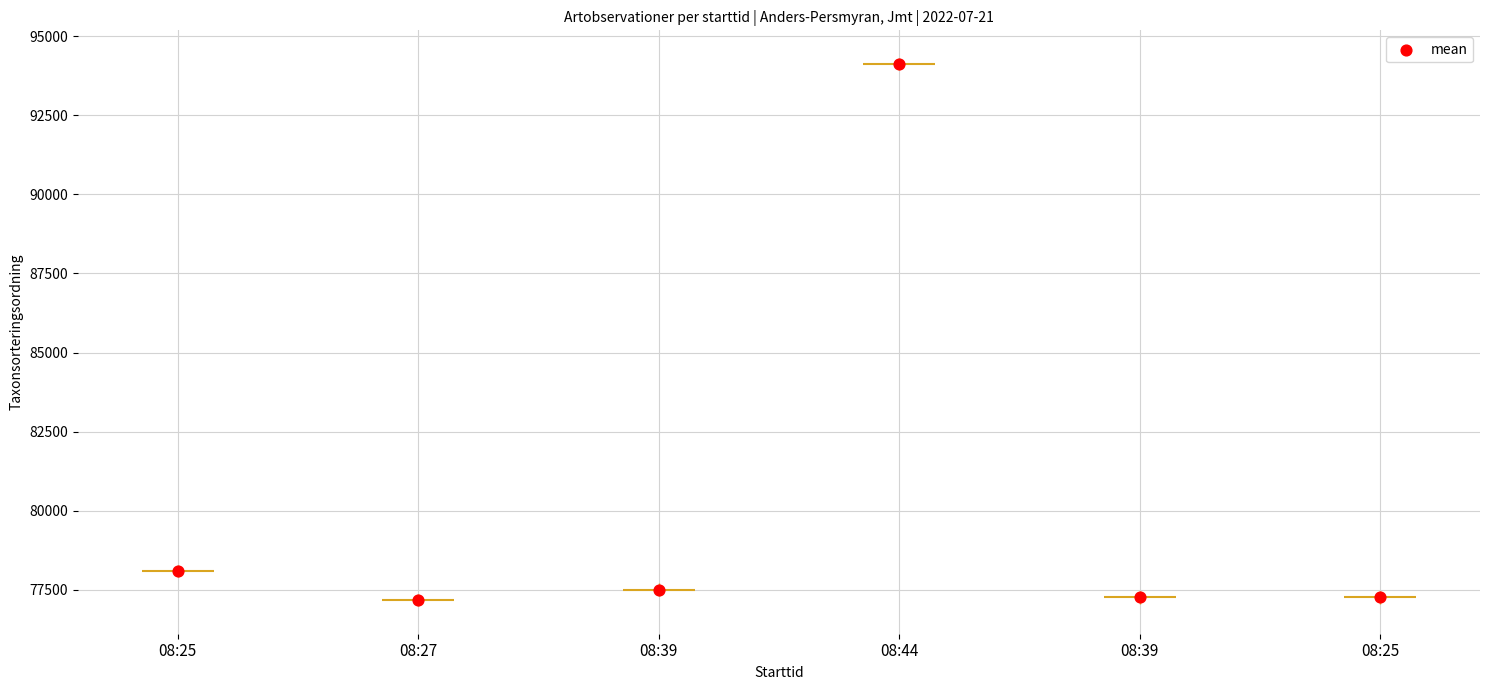

Approximately how many times larger is the value at 08:39 compared to 08:25?

1.0